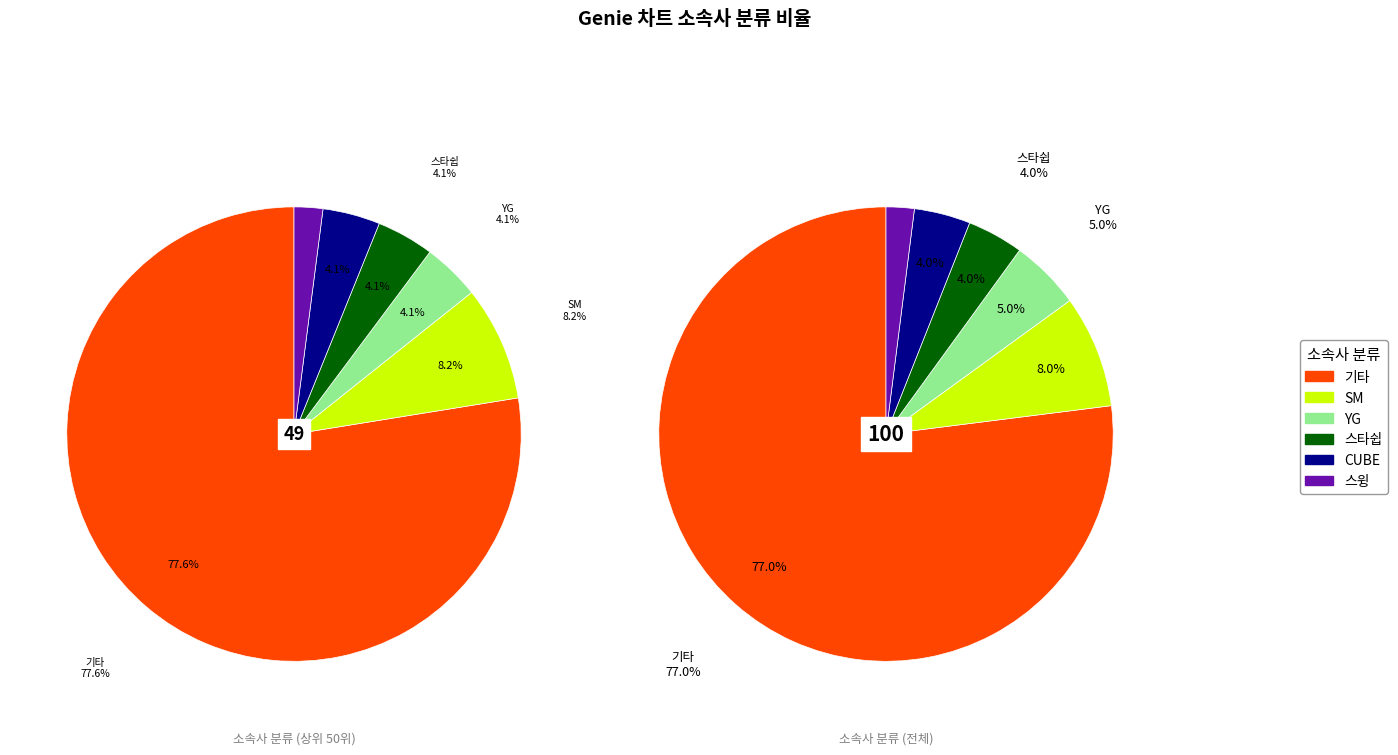

To the nearest percent, what is the difference between the largest and smallest slice percentages?

75%